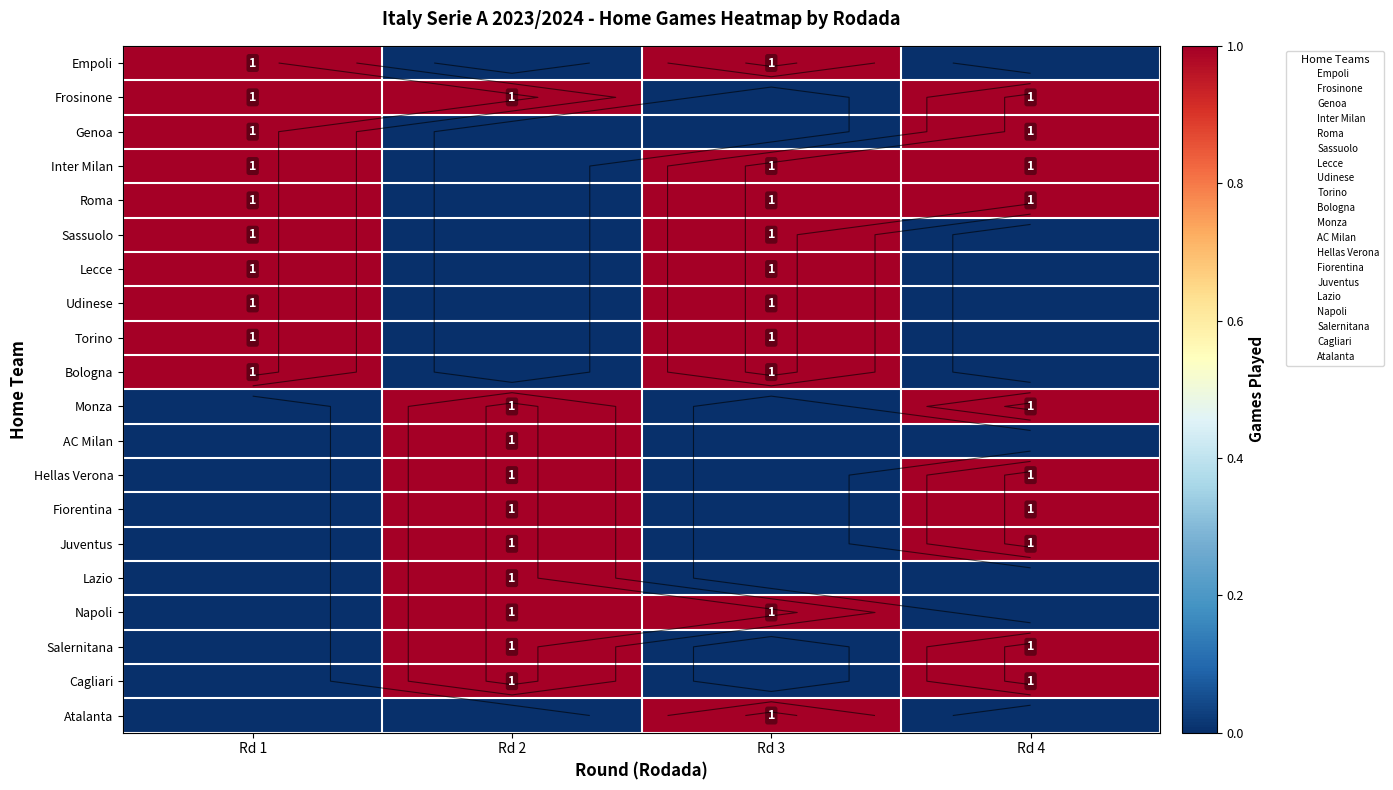

Reading left to right, extract all data points from this chart.

row_0: 1	0	1	0
row_1: 1	1	0	1
row_2: 1	0	0	1
row_3: 1	0	1	1
row_4: 1	0	1	1
row_5: 1	0	1	0
row_6: 1	0	1	0
row_7: 1	0	1	0
row_8: 1	0	1	0
row_9: 1	0	1	0
row_10: 0	1	0	1
row_11: 0	1	0	0
row_12: 0	1	0	1
row_13: 0	1	0	1
row_14: 0	1	0	1
row_15: 0	1	0	0
row_16: 0	1	1	0
row_17: 0	1	0	1
row_18: 0	1	0	1
row_19: 0	0	1	0